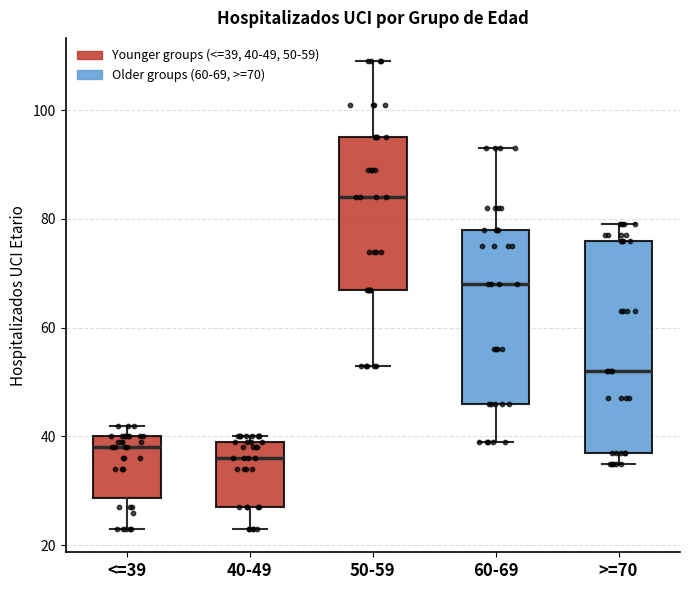

Reading left to right, read every box against the y-axis: the position of its median line, the range the box covers, and the ends of its whiskers. The values are not printed on the chart, so give them approximately, as read against the axis.

<=39: median 38, box 28 to 40, whiskers 24 to 42
40-49: median 36, box 28 to 40, whiskers 24 to 40 (just above the box's upper edge)
50-59: median 84, box 68 to 96, whiskers 54 to 110
60-69: median 68, box 46 to 78, whiskers 40 to 94
>=70: median 52, box 38 to 76, whiskers 36 to 80